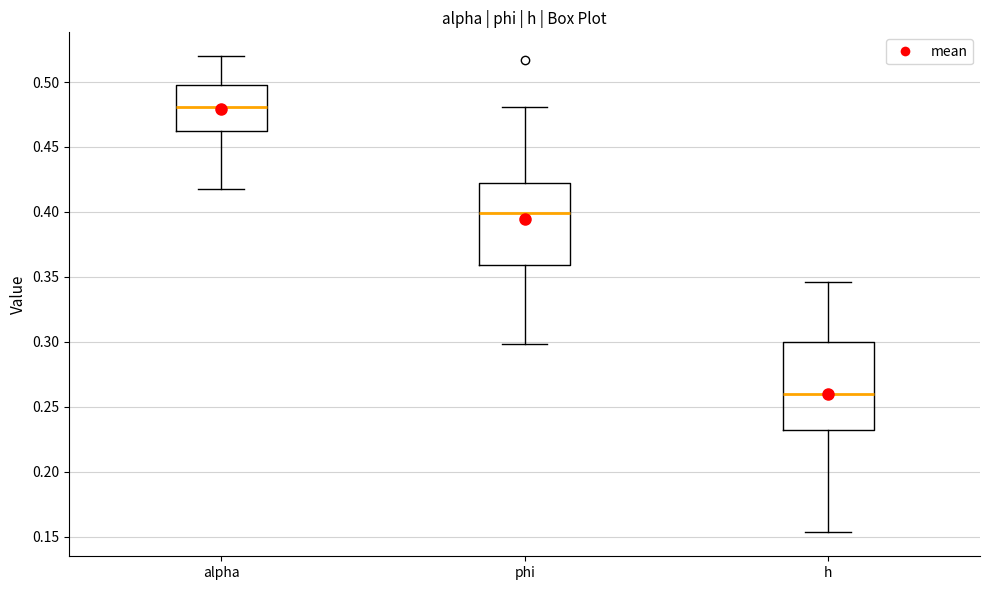

Reading left to right, read every box against the y-axis: the position of its median line, the range the box covers, and the ends of its whiskers. The values are not printed on the chart, so give them approximately, as read against the axis.

alpha: median 0.480, box 0.465 to 0.495, whiskers 0.420 to 0.520
phi: median 0.400, box 0.360 to 0.420, whiskers 0.300 to 0.480
h: median 0.260, box 0.235 to 0.300, whiskers 0.155 to 0.345